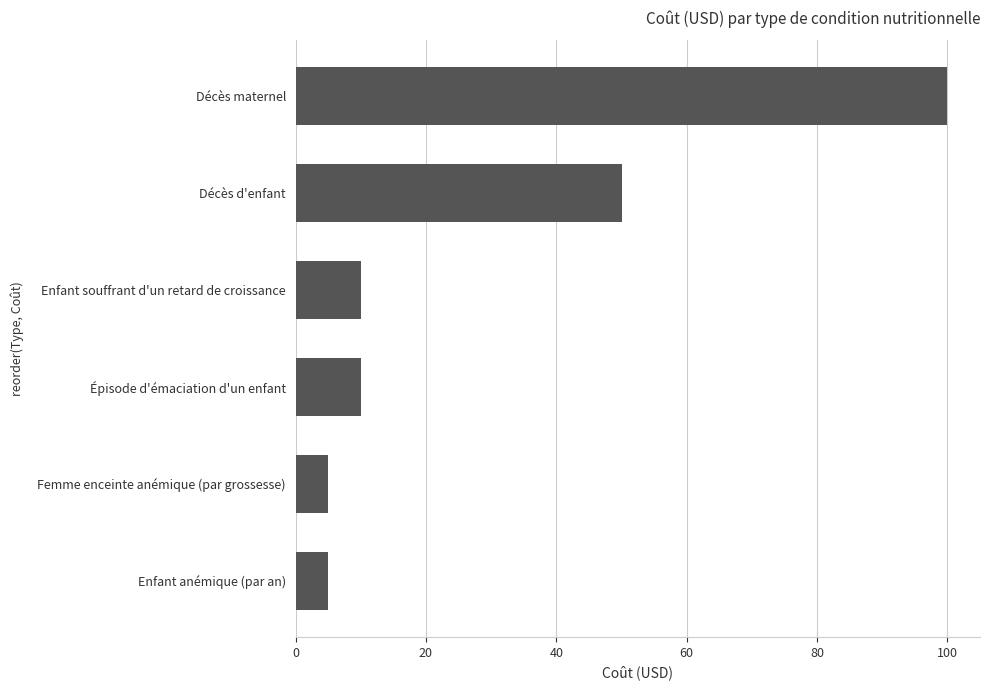

Is it true that the value at Enfant souffrant d'un retard de croissance is 15?

False